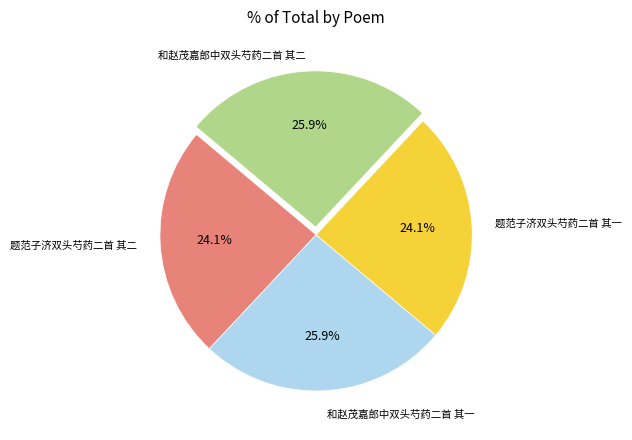

Is there any slice that represents more than half of the pie?

No